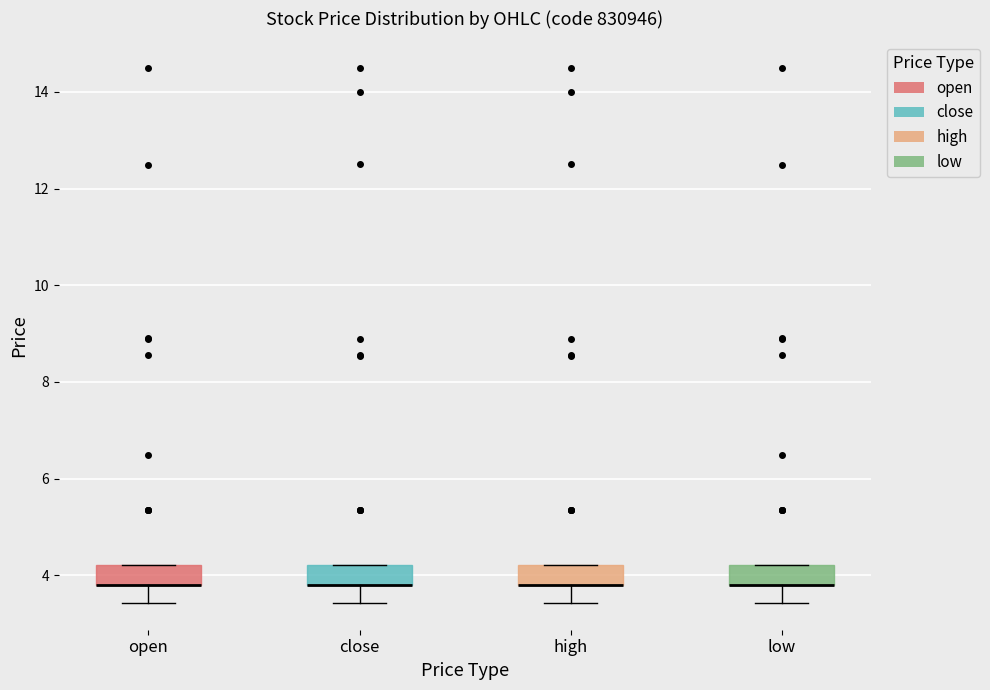

Reading left to right, read every box against the y-axis: the position of its median line, the range the box covers, and the ends of its whiskers. The values are not printed on the chart, so give them approximately, as read against the axis.

open: median 3.8 (drawn on the box's lower edge), box 3.8 to 4.2, whiskers 3.4 to 4.2
close: median 3.8 (drawn on the box's lower edge), box 3.8 to 4.2, whiskers 3.4 to 4.2
high: median 3.8 (drawn on the box's lower edge), box 3.8 to 4.2, whiskers 3.4 to 4.2
low: median 3.8 (drawn on the box's lower edge), box 3.8 to 4.2, whiskers 3.4 to 4.2